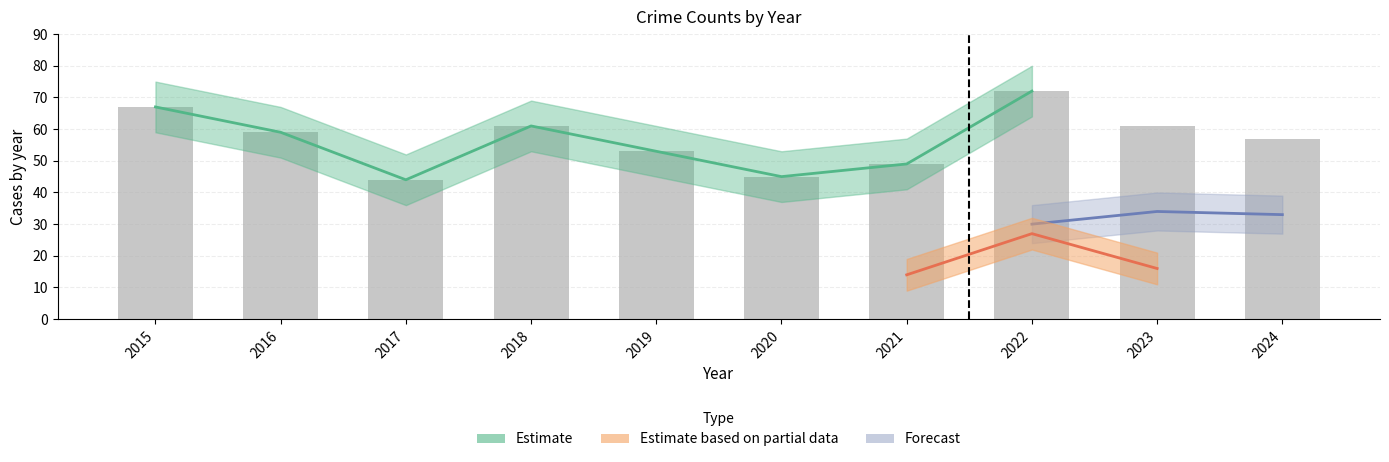

How many values in the Theft series are below 34?

5